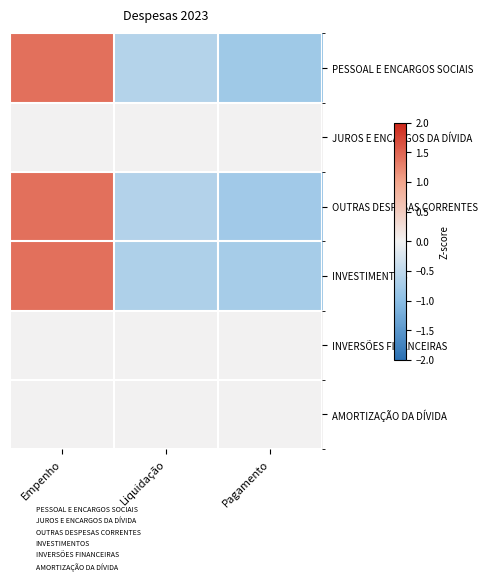

What is the maximum value shown in the chart?

1.4